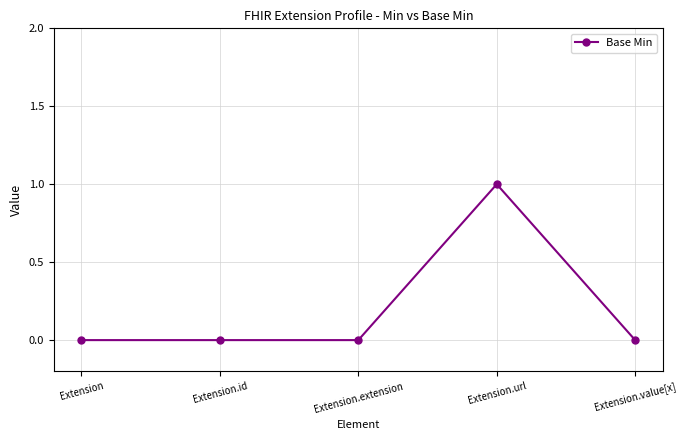

Between Extension.extension and Extension.url, which is larger?

Extension.url